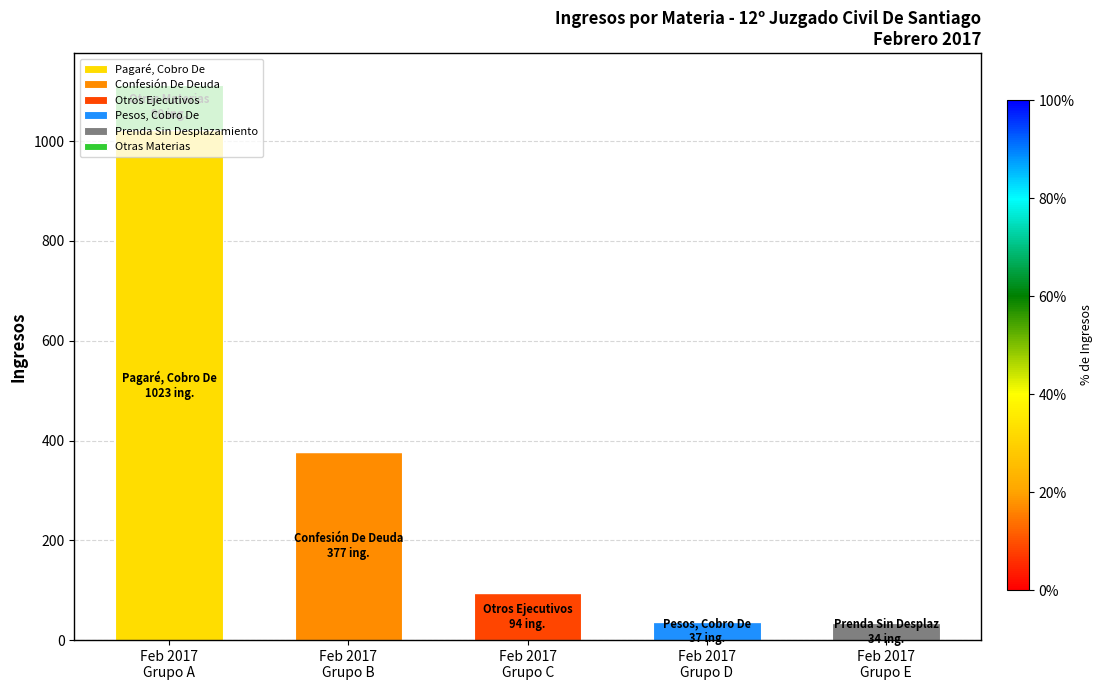

What is the highest value of the Pagaré, Cobro De series?

1023